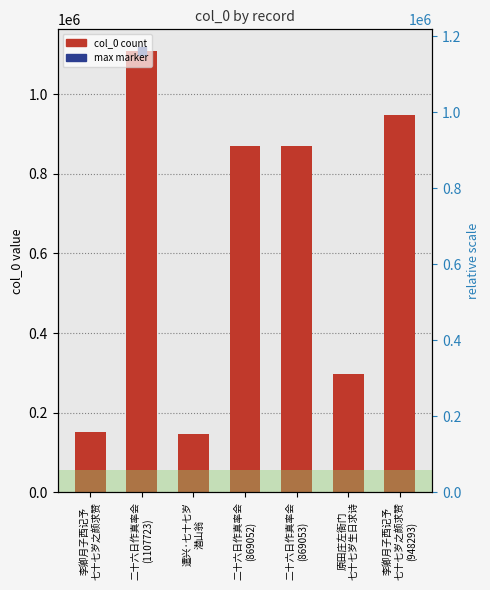

What is the change in value from 李卿月子西记予
七十七岁之颜求赞 to 二十六日作真率会
(869052)?

+717033